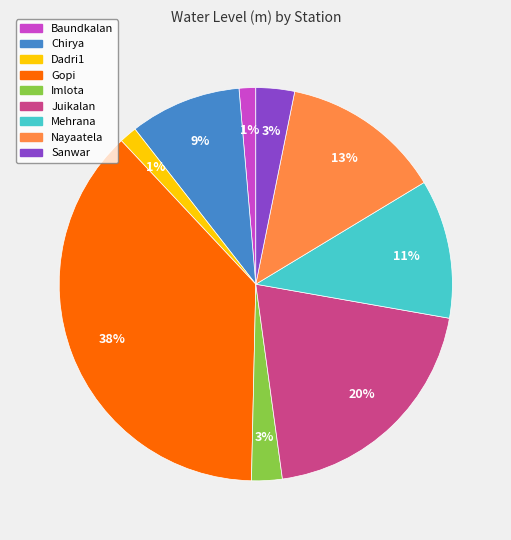

What is the largest slice in the pie chart?

Gopi